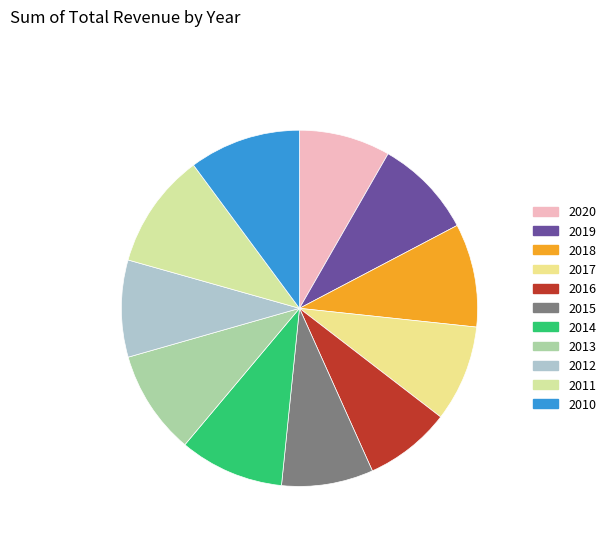

To the nearest percent, what percentage of the pie is 2019?

9%